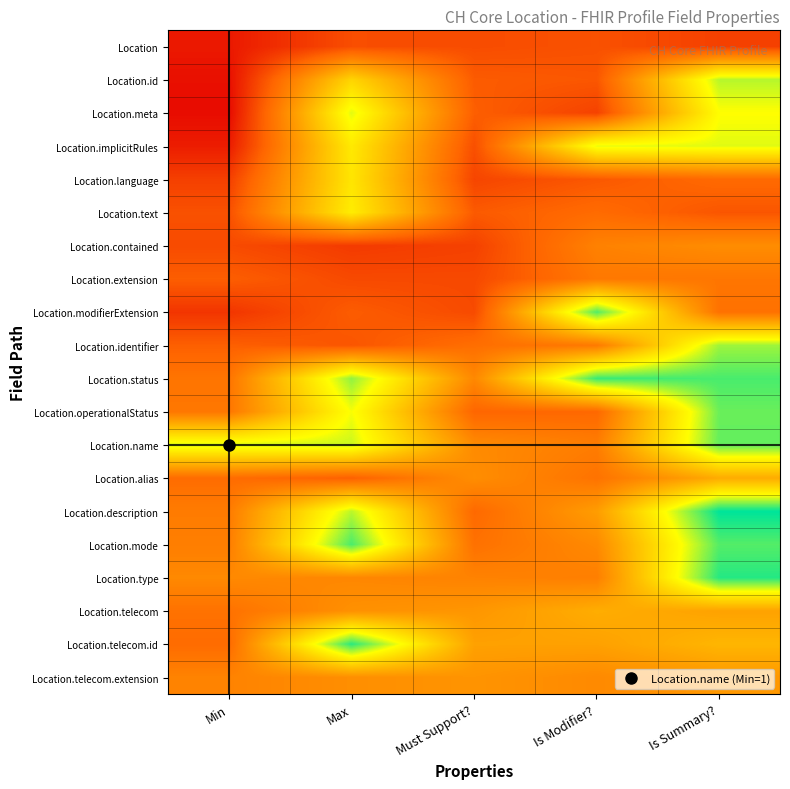

Reading right to left, what are all the values shown in this chart?

Location: Is Summary?=0.3	Is Modifier?=0.4	Must Support?=0.3	Max=0.3	Min=0.1
Location.id: Is Summary?=1.5	Is Modifier?=0.4	Must Support?=0.4	Max=1.1	Min=0.1
Location.meta: Is Summary?=1.3	Is Modifier?=0.3	Must Support?=0.4	Max=1.4	Min=0.1
Location.implicitRules: Is Summary?=1.4	Is Modifier?=1.4	Must Support?=0.4	Max=1.2	Min=0.1
Location.language: Is Summary?=0.5	Is Modifier?=0.4	Must Support?=0.3	Max=1.2	Min=0.3
Location.text: Is Summary?=0.4	Is Modifier?=0.5	Must Support?=0.4	Max=1.2	Min=0.4
Location.contained: Is Summary?=0.7	Is Modifier?=0.6	Must Support?=0.3	Max=0.3	Min=0.3
Location.extension: Is Summary?=0.5	Is Modifier?=0.6	Must Support?=0.3	Max=0.3	Min=0.4
Location.modifierExtension: Is Summary?=0.5	Is Modifier?=1.7	Must Support?=0.3	Max=0.4	Min=0.2
Location.identifier: Is Summary?=1.5	Is Modifier?=0.6	Must Support?=0.5	Max=0.4	Min=0.4
Location.status: Is Summary?=1.7	Is Modifier?=1.7	Must Support?=0.7	Max=1.5	Min=0.5
Location.operationalStatus: Is Summary?=1.6	Is Modifier?=0.5	Must Support?=0.5	Max=1.4	Min=0.6
Location.name: Is Summary?=1.6	Is Modifier?=0.6	Must Support?=0.7	Max=1.4	Min=1.4
Location.alias: Is Summary?=0.9	Is Modifier?=0.5	Must Support?=0.7	Max=0.4	Min=0.5
Location.description: Is Summary?=1.8	Is Modifier?=0.8	Must Support?=0.5	Max=1.5	Min=0.6
Location.mode: Is Summary?=1.6	Is Modifier?=0.7	Must Support?=0.5	Max=1.7	Min=0.6
Location.type: Is Summary?=1.7	Is Modifier?=0.6	Must Support?=0.6	Max=0.6	Min=0.7
Location.telecom: Is Summary?=0.8	Is Modifier?=0.9	Must Support?=0.7	Max=0.7	Min=0.5
Location.telecom.id: Is Summary?=0.9	Is Modifier?=0.8	Must Support?=0.8	Max=1.7	Min=0.5
Location.telecom.extension: Is Summary?=0.7	Is Modifier?=0.7	Must Support?=0.7	Max=0.7	Min=0.6